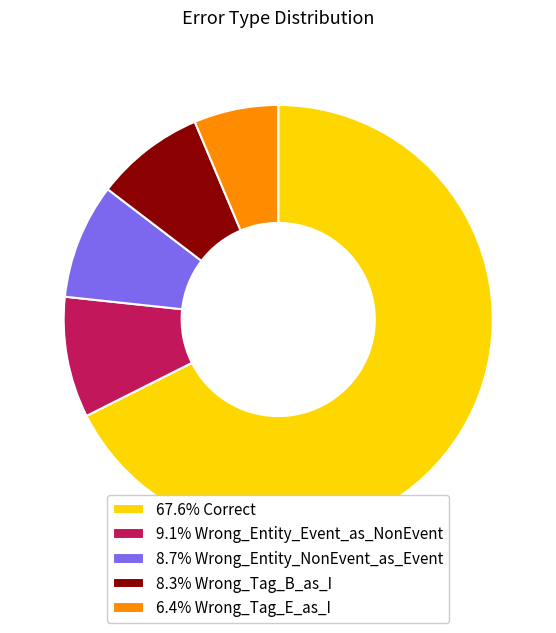

Does 67.6% Correct represent more than half of the total?

Yes